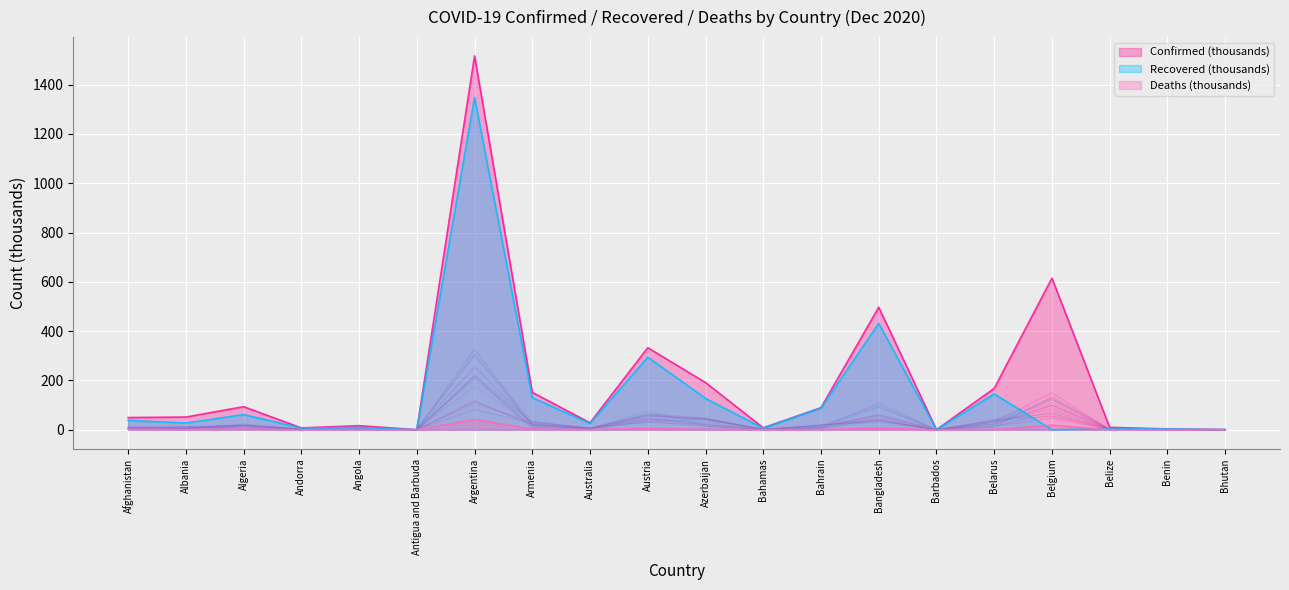

Reading right to left, list all the values displayed in this chart.

Confirmed: 0.4	3.2	9.7	615.1	167.7	0.3	497.0	89.6	7.7	191.5	332.8	28.1	151.4	1517.0	0.2	16.4	7.5	93.5	51.4	49.4
Recovered: 0.4	3.0	4.6	0.0	145.4	0.3	431.6	87.7	6.1	127.1	294.3	25.7	130.0	1347.9	0.1	9.2	6.9	61.7	26.9	38.5
Deaths: 0.0	0.0	0.2	18.3	1.3	0.0	7.2	0.3	0.2	2.1	5.0	0.9	2.6	41.4	0.0	0.4	0.1	2.6	1.1	2.0